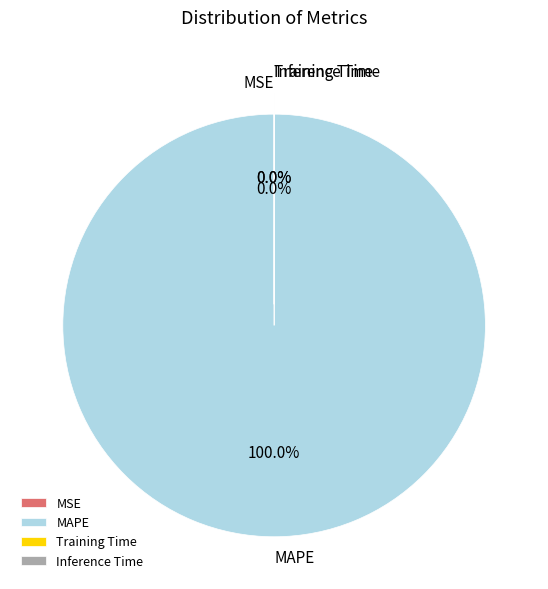

To the nearest percent, what is the difference between the largest and smallest slice percentages?

100%